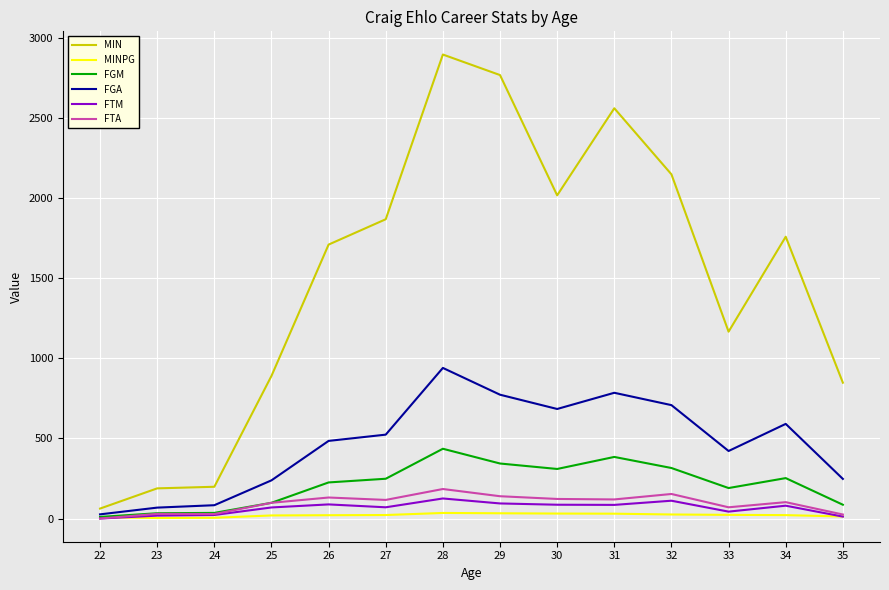

In FGA, how many points are higher than both neighbors (excluding endpoints)?

3